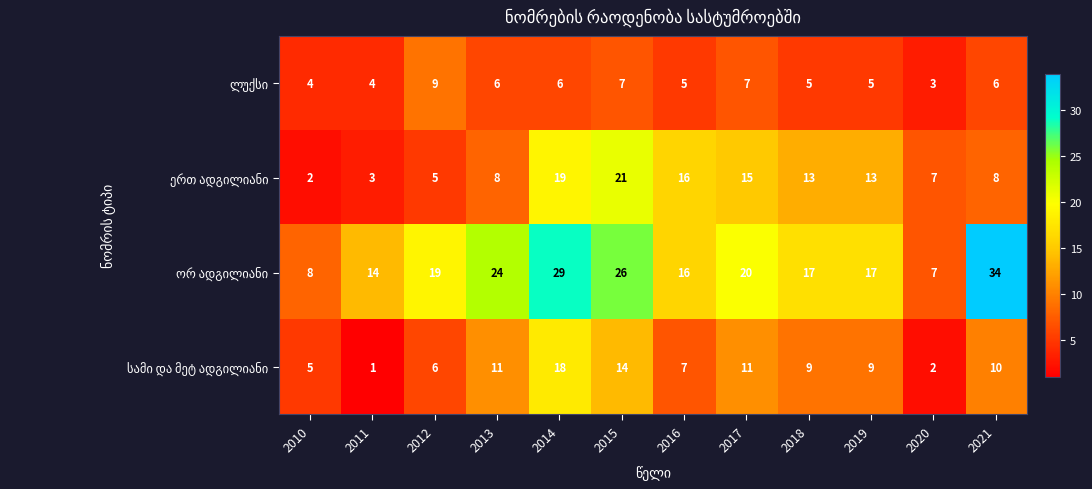

What is the difference between the highest and lowest values at 2011?

13